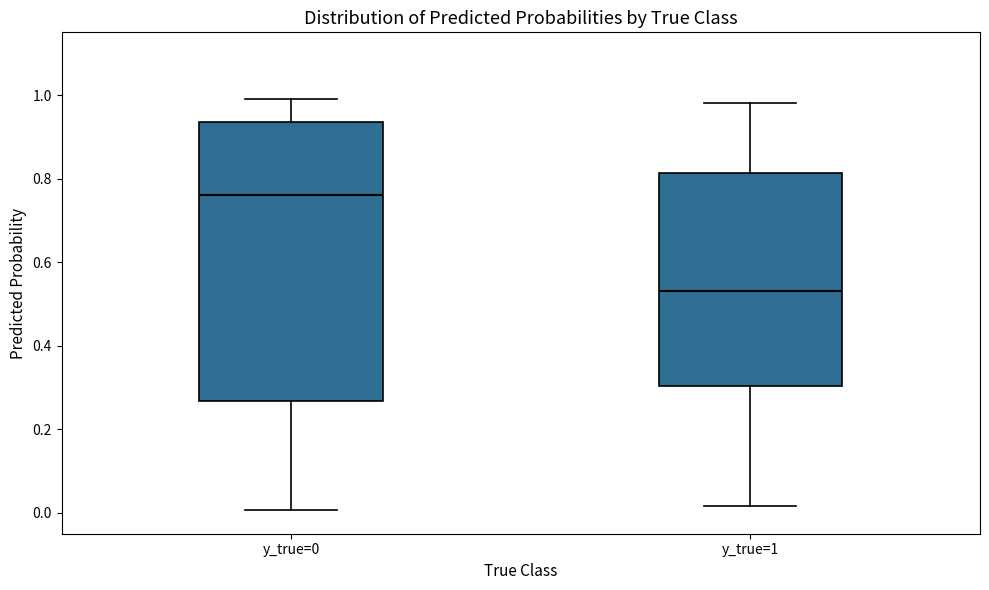

Reading left to right, transcribe this box plot: for each box, give where its median line is, the range the box spans, and where its two whiskers end, as read against the y-axis. The values are not printed on the chart, so give them approximately, as read against the axis.

y_true=0: median 0.76, box 0.26 to 0.94, whiskers 0.00 to 0.98
y_true=1: median 0.54, box 0.30 to 0.82, whiskers 0.02 to 0.98